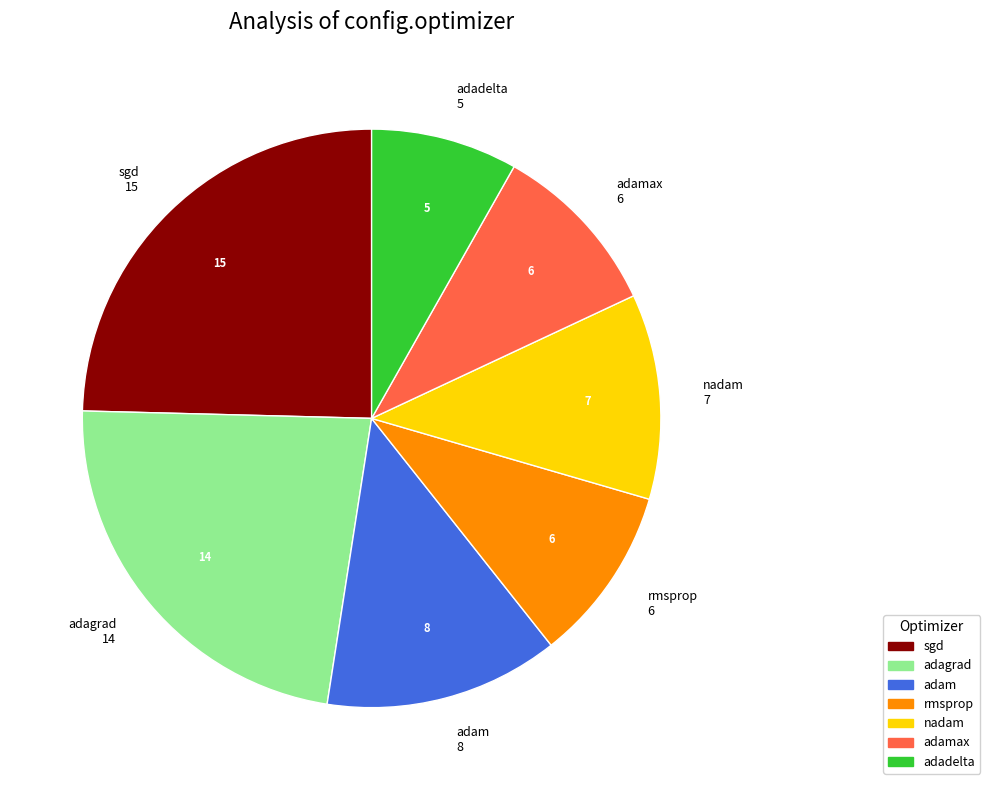

Is adagrad the majority of the pie?

No